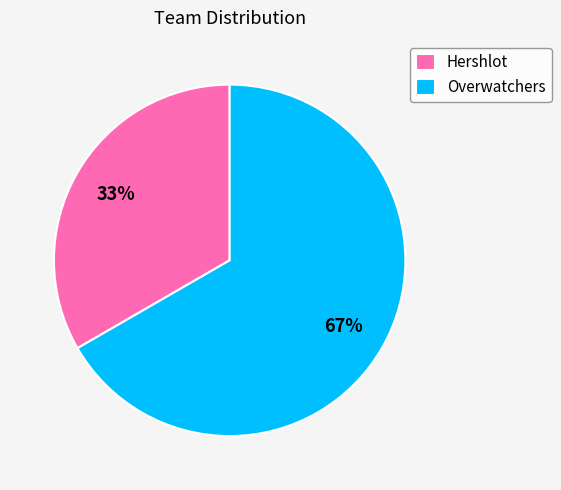

What is the smallest slice in the pie chart?

Hershlot